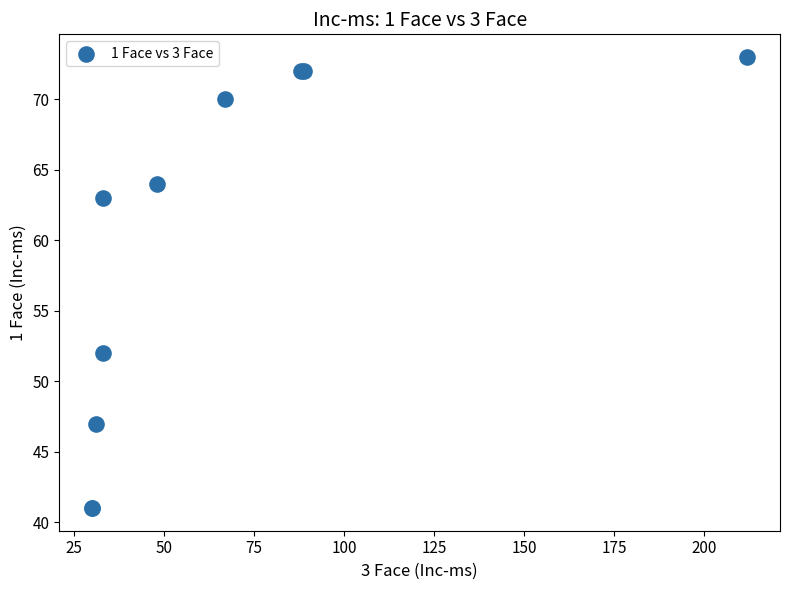

What Y value in the scatter plot is closest to 57?

52